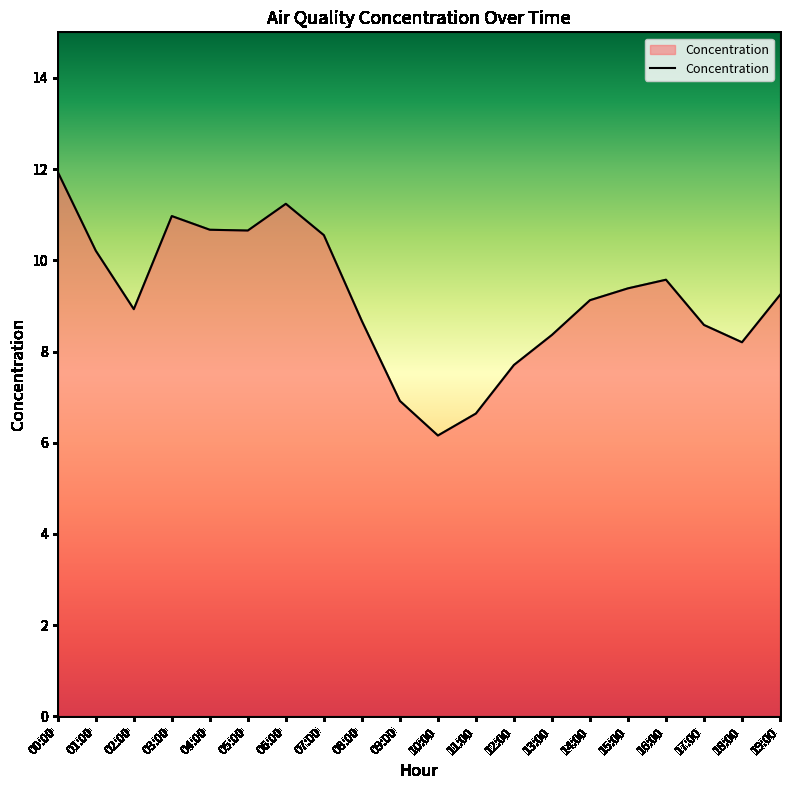

At which label does the data first exceed 9?

00:00